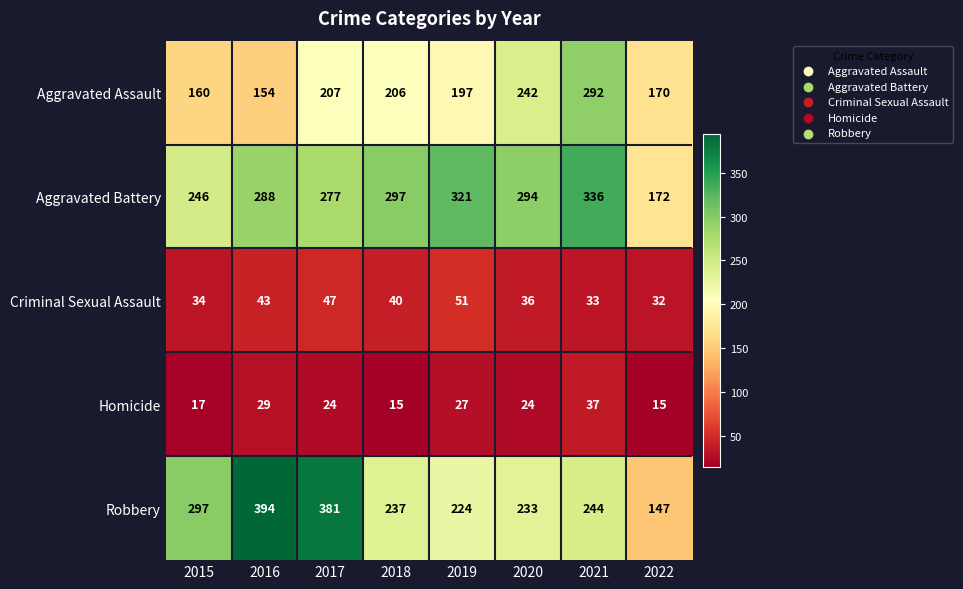

The value of Aggravated Assault at 2019 is 94. True or false?

False